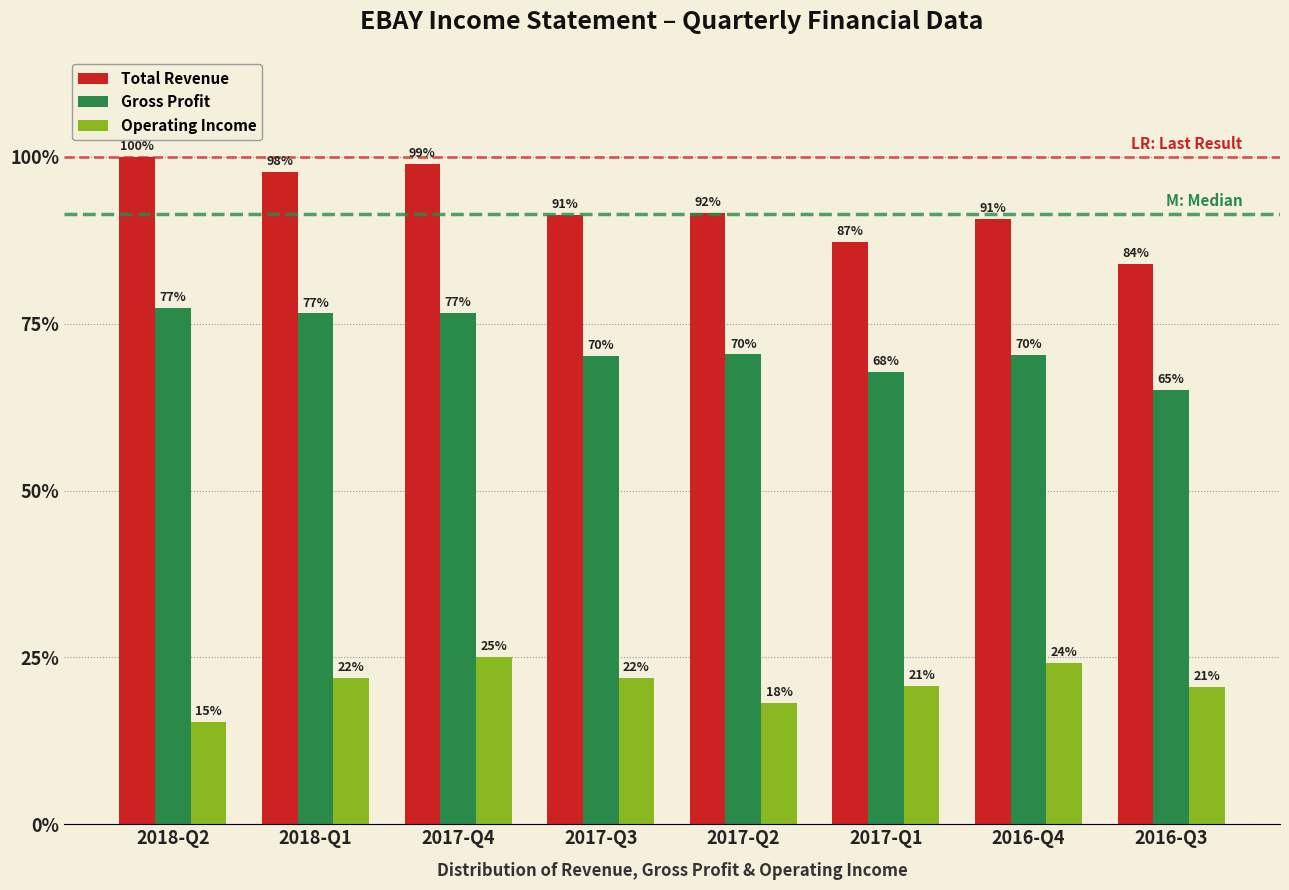

Are the bars horizontal?

No